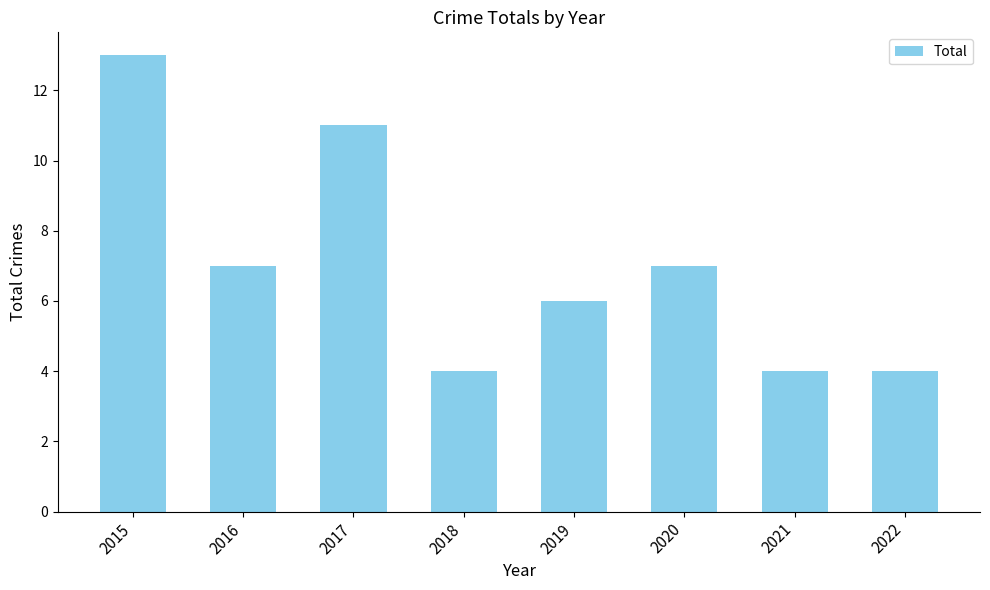

What is the change in value from 2018 to 2020?

+3